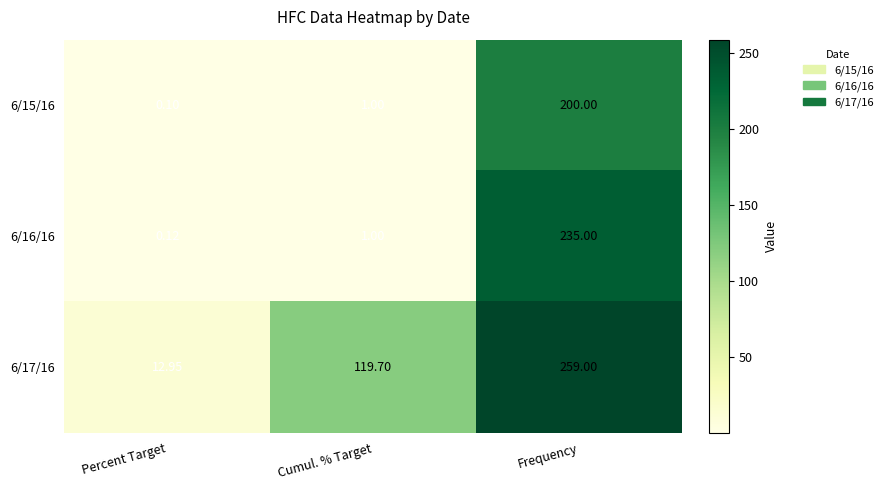

Is the value of 6/16/16 at Percent Target greater than the value of 6/17/16 at Frequency?

No